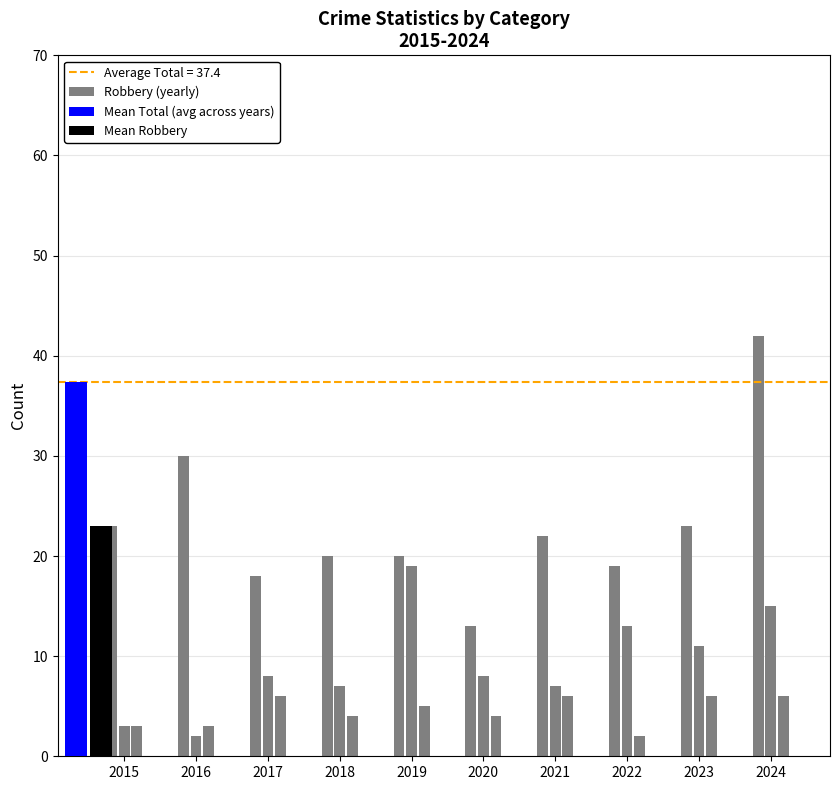

Reading left to right, what are all the values shown in this chart?

Aggravated Assault: 3	3	6	4	5	4	6	2	6	6
Aggravated Battery: 3	2	8	7	19	8	7	13	11	15
Robbery: 23	30	18	20	20	13	22	19	23	42
Total: 29	35	32	33	46	25	35	35	41	63